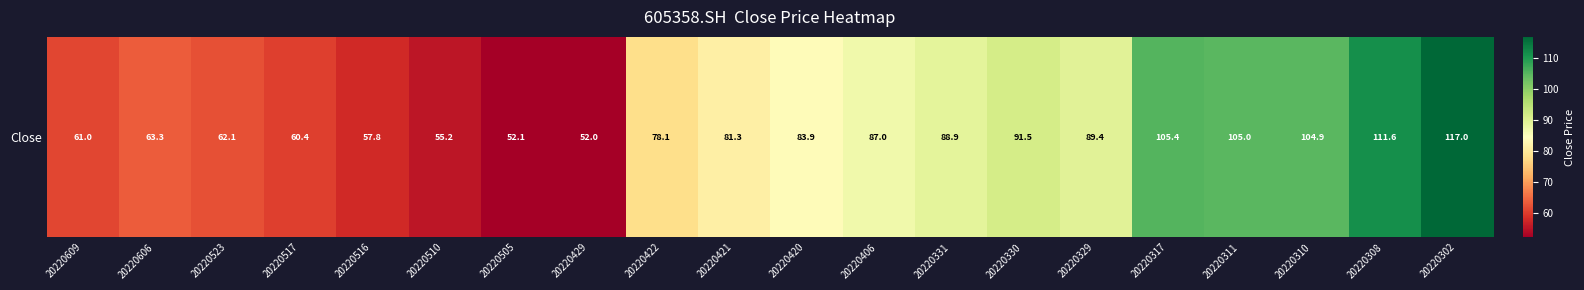

Reading left to right, extract all data points from this chart.

20220609=61.0	20220606=63.3	20220523=62.1	20220517=60.4	20220516=57.8	20220510=55.2	20220505=52.1	20220429=52.0	20220422=78.1	20220421=81.3	20220420=83.9	20220406=87.0	20220331=88.9	20220330=91.5	20220329=89.4	20220317=105.4	20220311=105.0	20220310=104.9	20220308=111.6	20220302=117.0